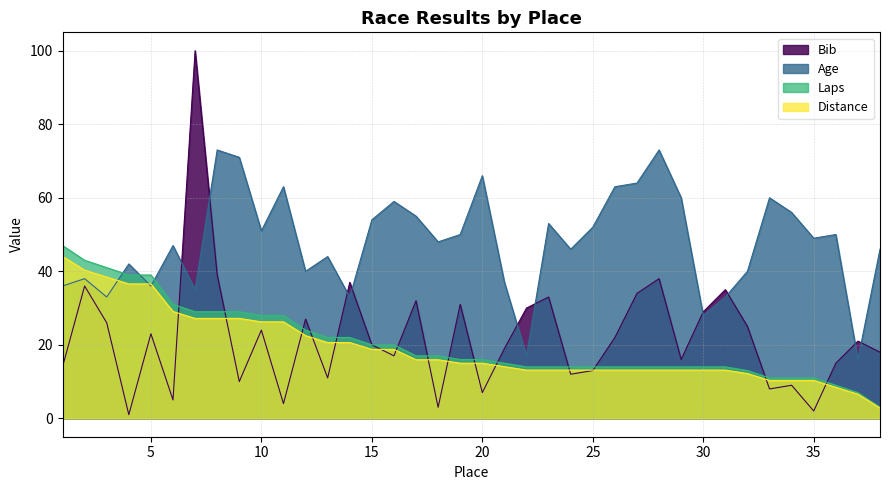

Which has a higher value, 16 or 22?

16